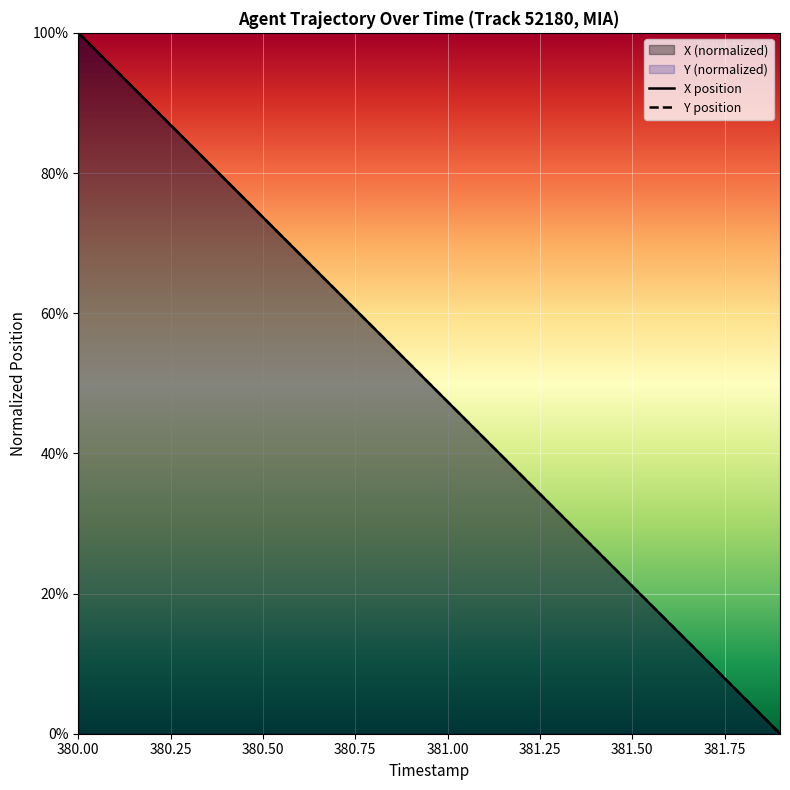

True or false: X position has more than 0 points higher than both neighbors.

False